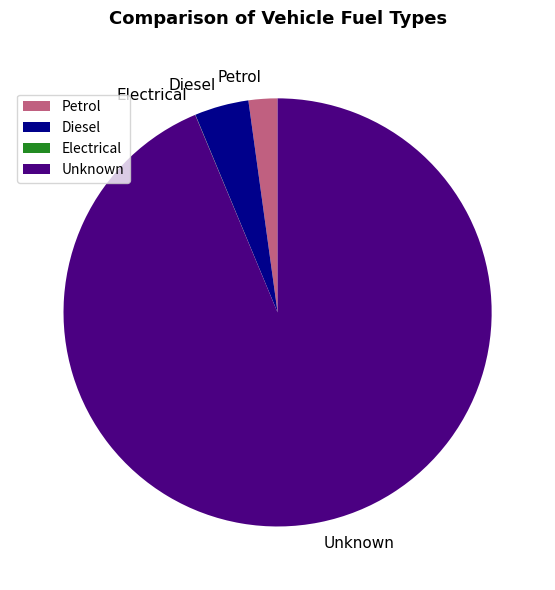

Which slice represents more than half of the pie?

Unknown